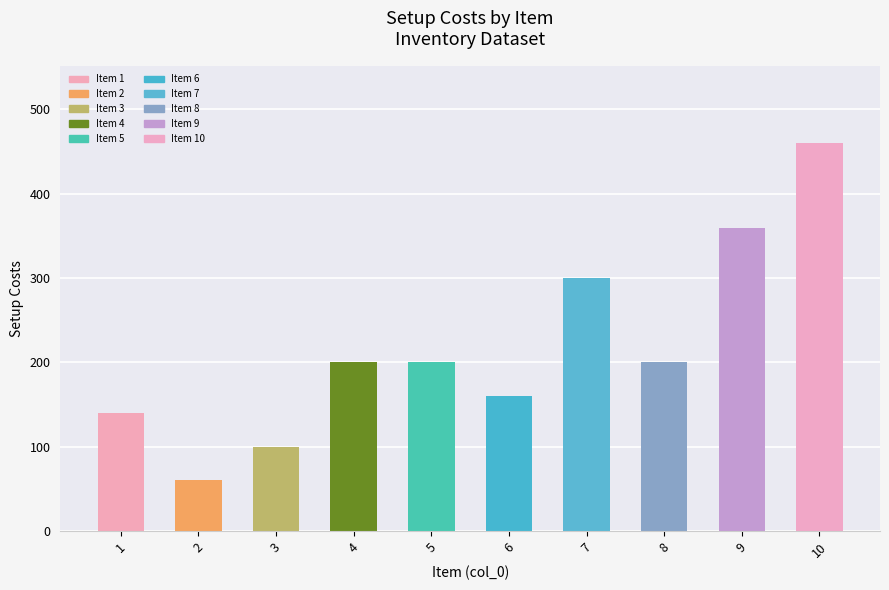

Reading left to right, what are all the values shown in this chart?

140	60	100	200	200	160	300	200	360	460